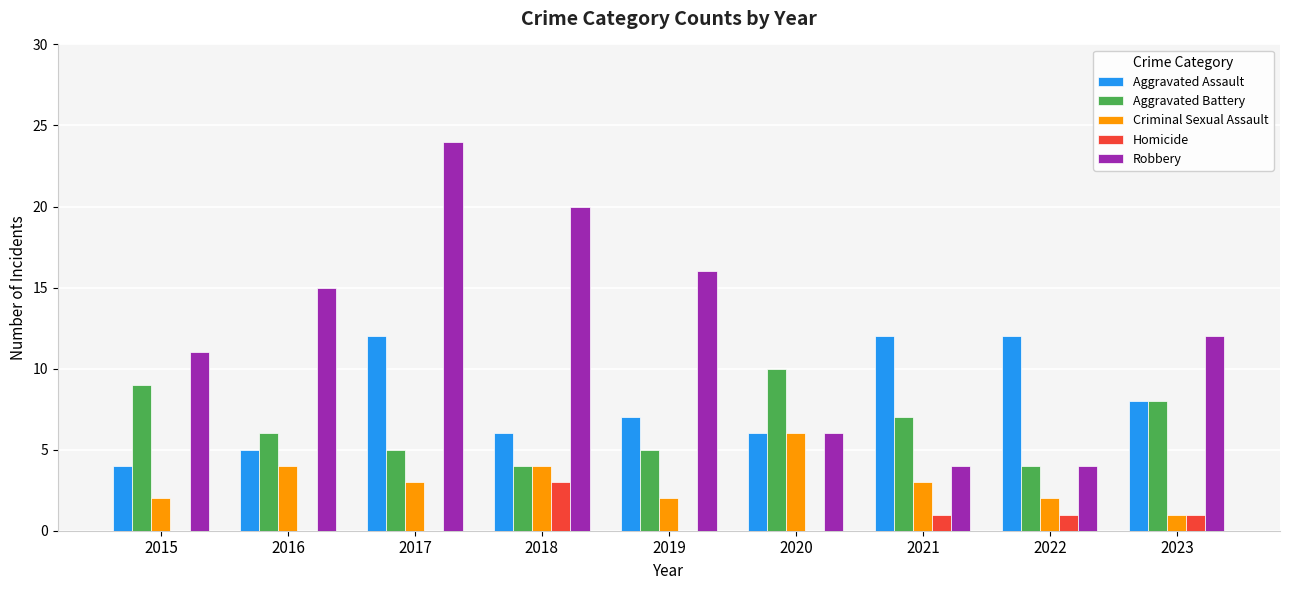

What is the maximum value for Aggravated Assault?

12